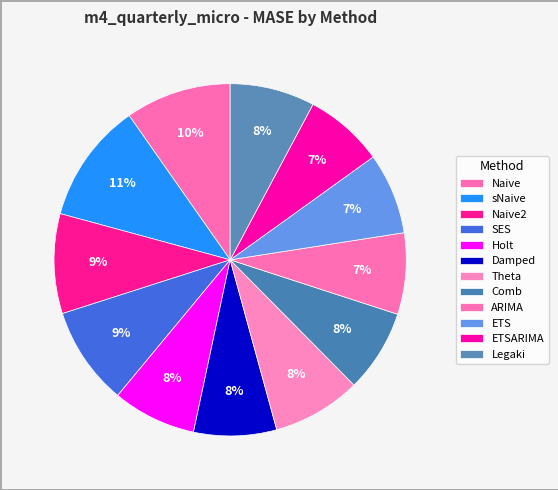

How many segments does this pie chart have?

12